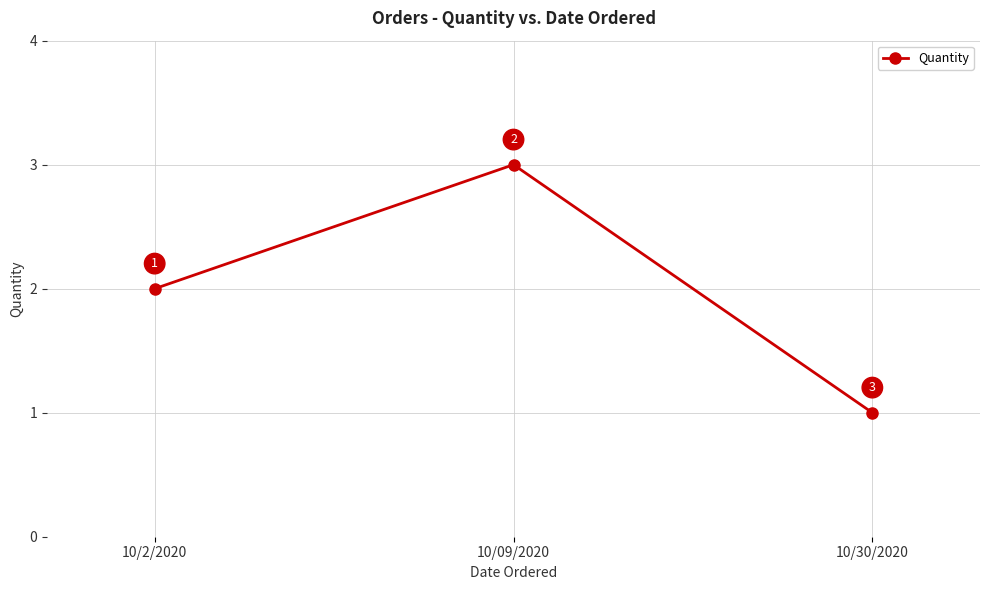

Which has a higher value, 10/30/2020 or 10/2/2020?

10/2/2020